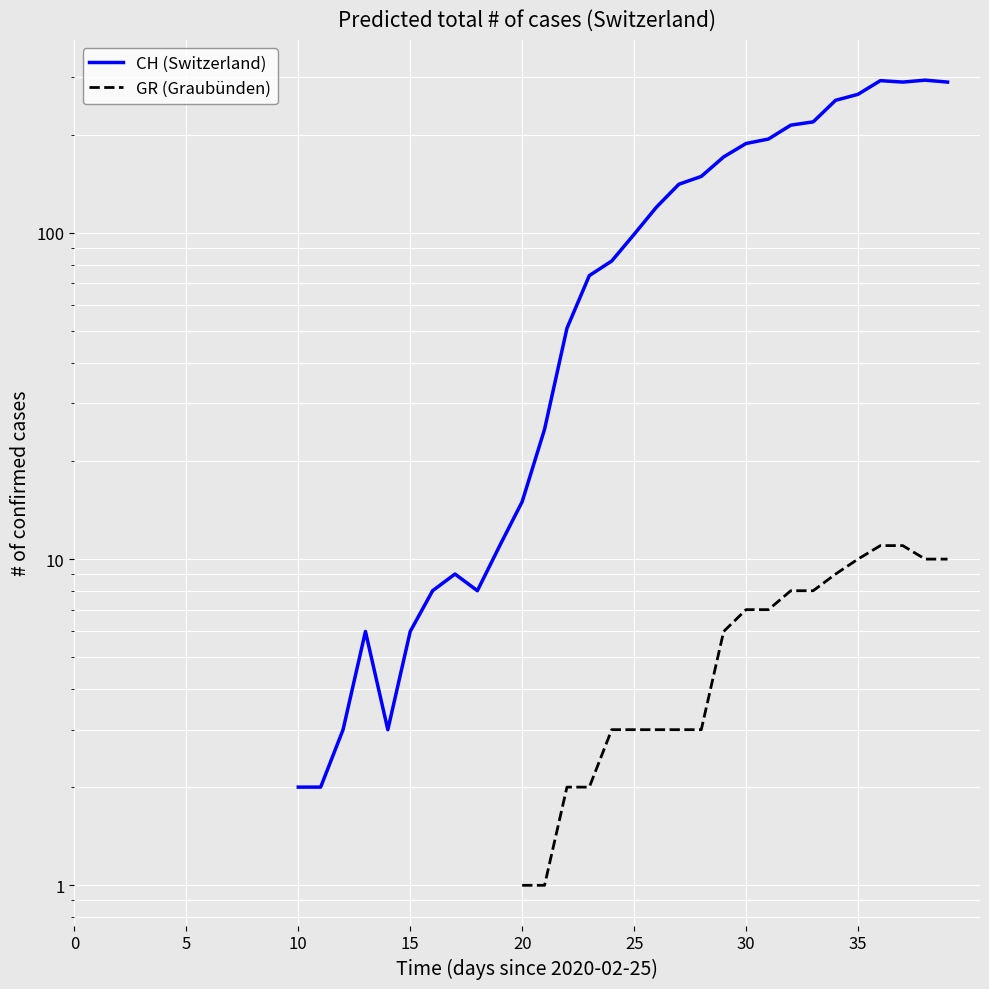

At which category does CH (Switzerland) reach its first local valley?

14